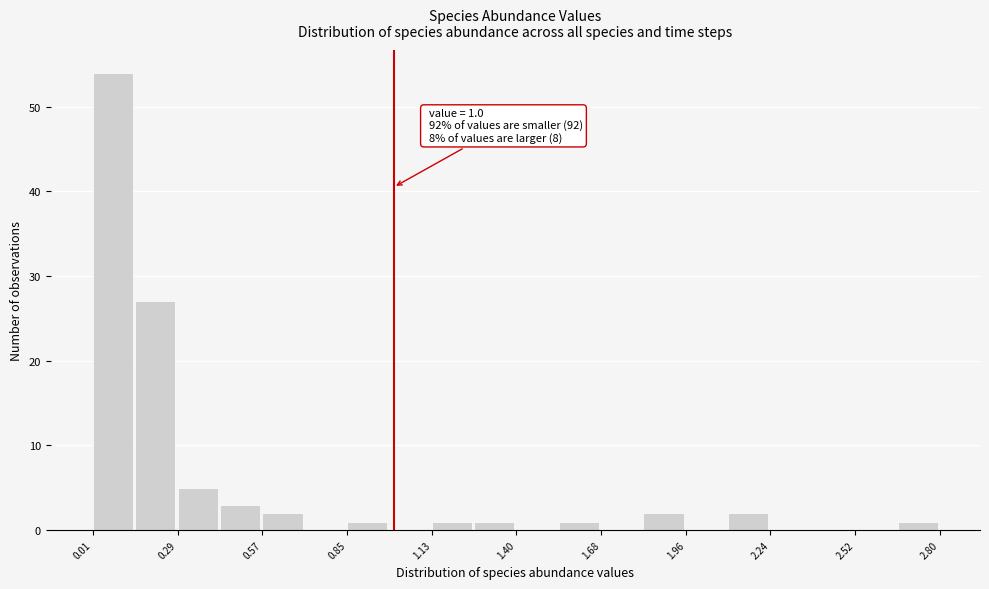

Read against the x-axis, roughly where is the centre of the tallest bar?

0.10